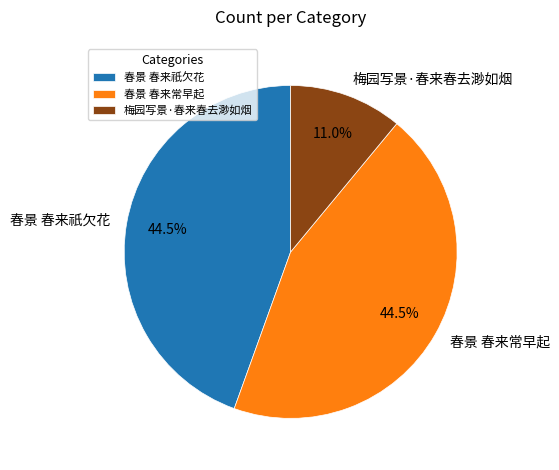

Is the sum of 春景 春来常早起 and 梅园写景·春来春去渺如烟 greater than half?

Yes